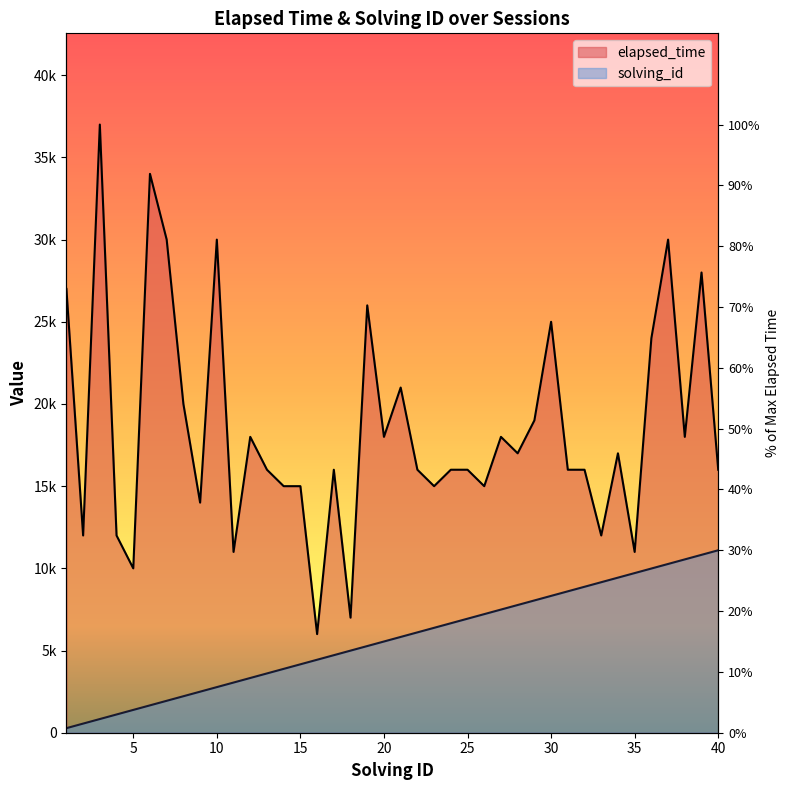

Where is the first local maximum for elapsed_time?

3